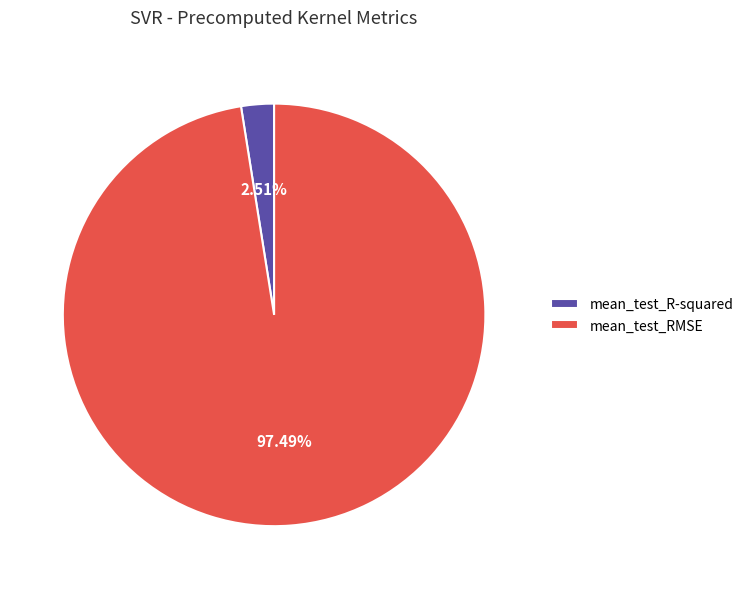

How many segments does this pie chart have?

2